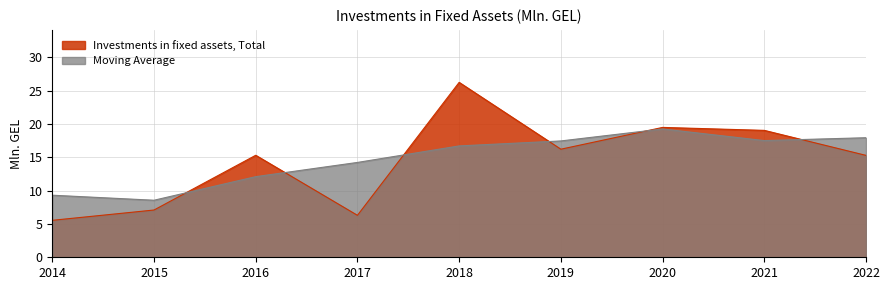

Reading right to left, extract all data points from this chart.

15.3	19.1	19.5	16.2	26.3	6.3	15.3	7.1	5.5